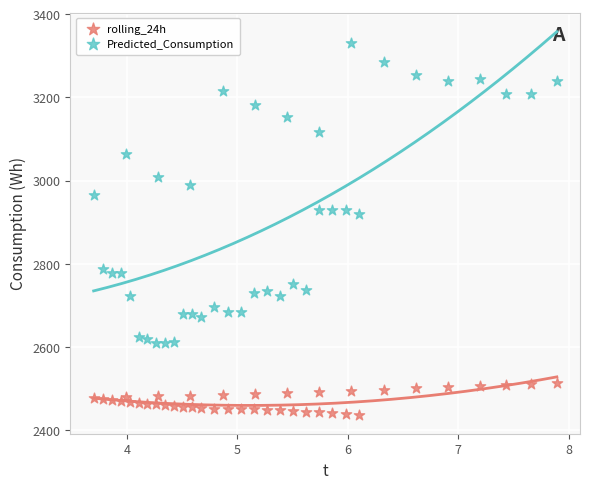

Which series has the widest spread of Y values?

Predicted_Consumption